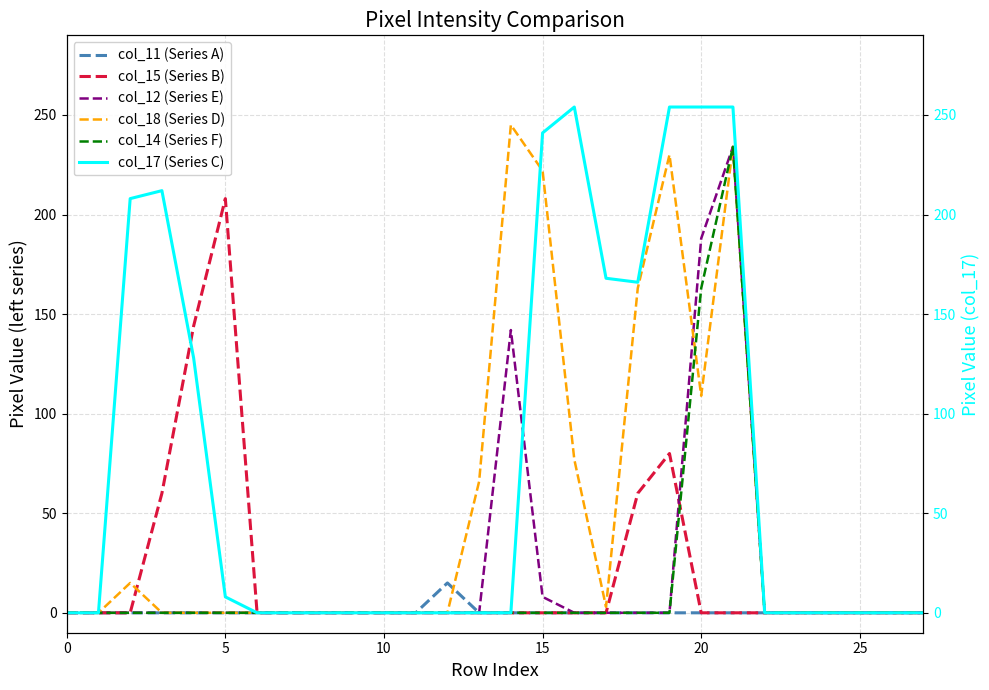

Between 24 and 16, which is larger?

24